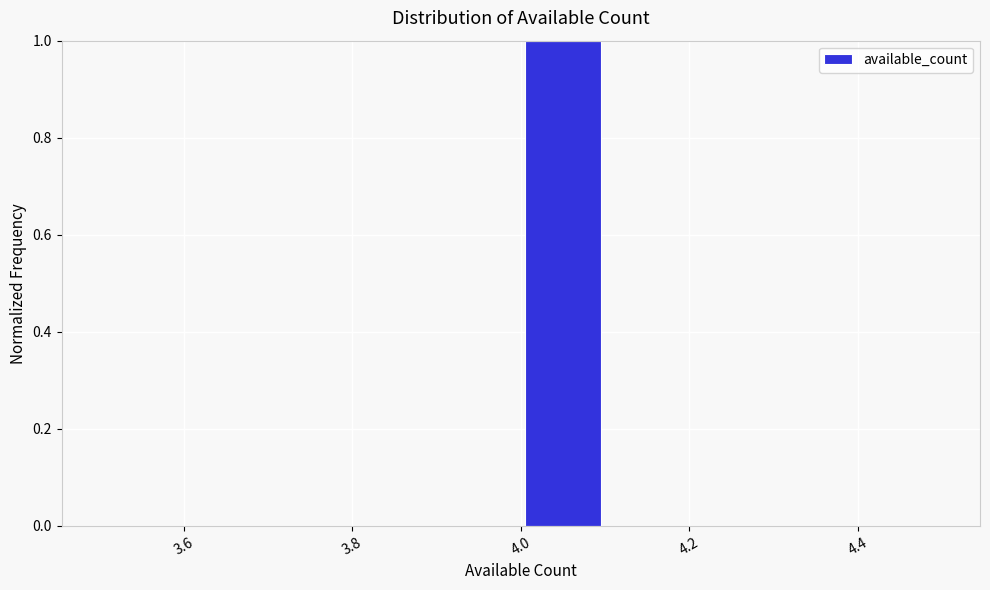

Reading left to right, transcribe this chart: for each bar, give the range it covers on the x-axis and its height. The values are not printed on the chart, so give them approximately, as read against the axis.

3.5 to 3.6: 0
3.6 to 3.7: 0
3.7 to 3.8: 0
3.8 to 3.9: 0
3.9 to 4.0: 0
4.0 to 4.1: 1
4.1 to 4.2: 0
4.2 to 4.3: 0
4.3 to 4.4: 0
4.4 to 4.5: 0